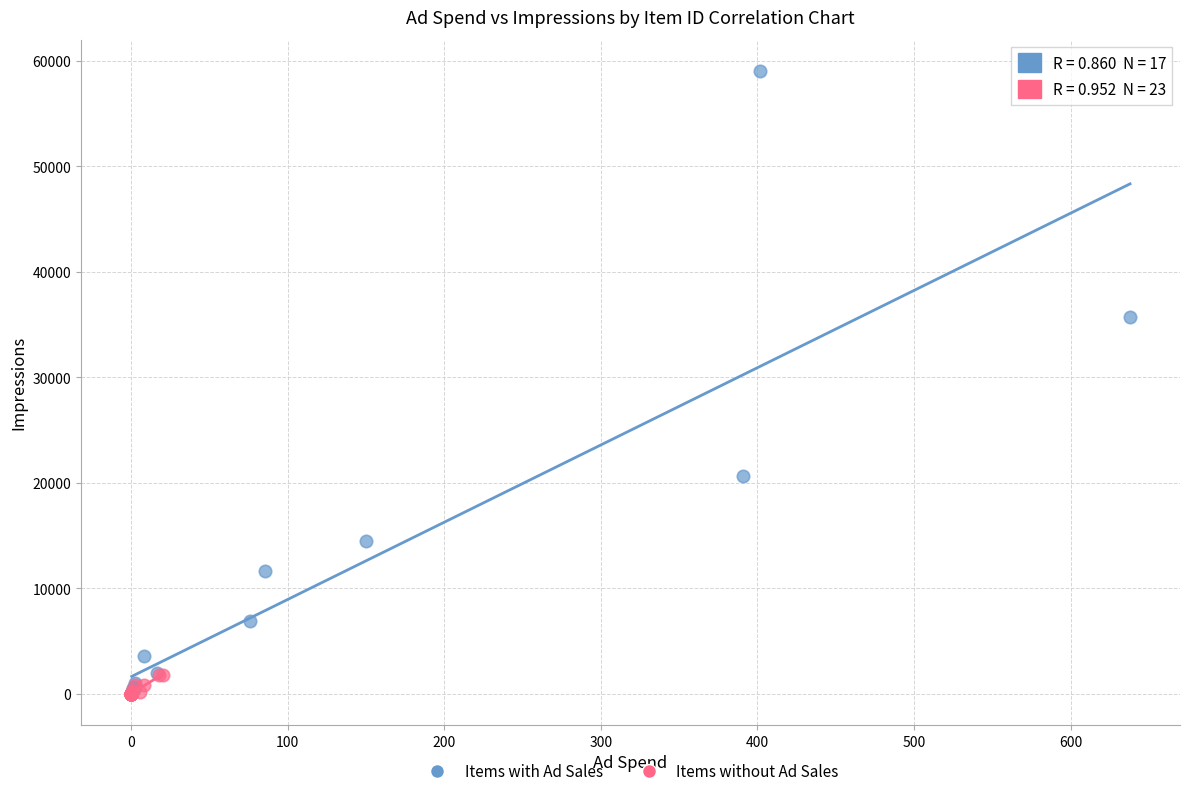

What are all the series names shown in the legend?

Items with Ad Sales, Items without Ad Sales